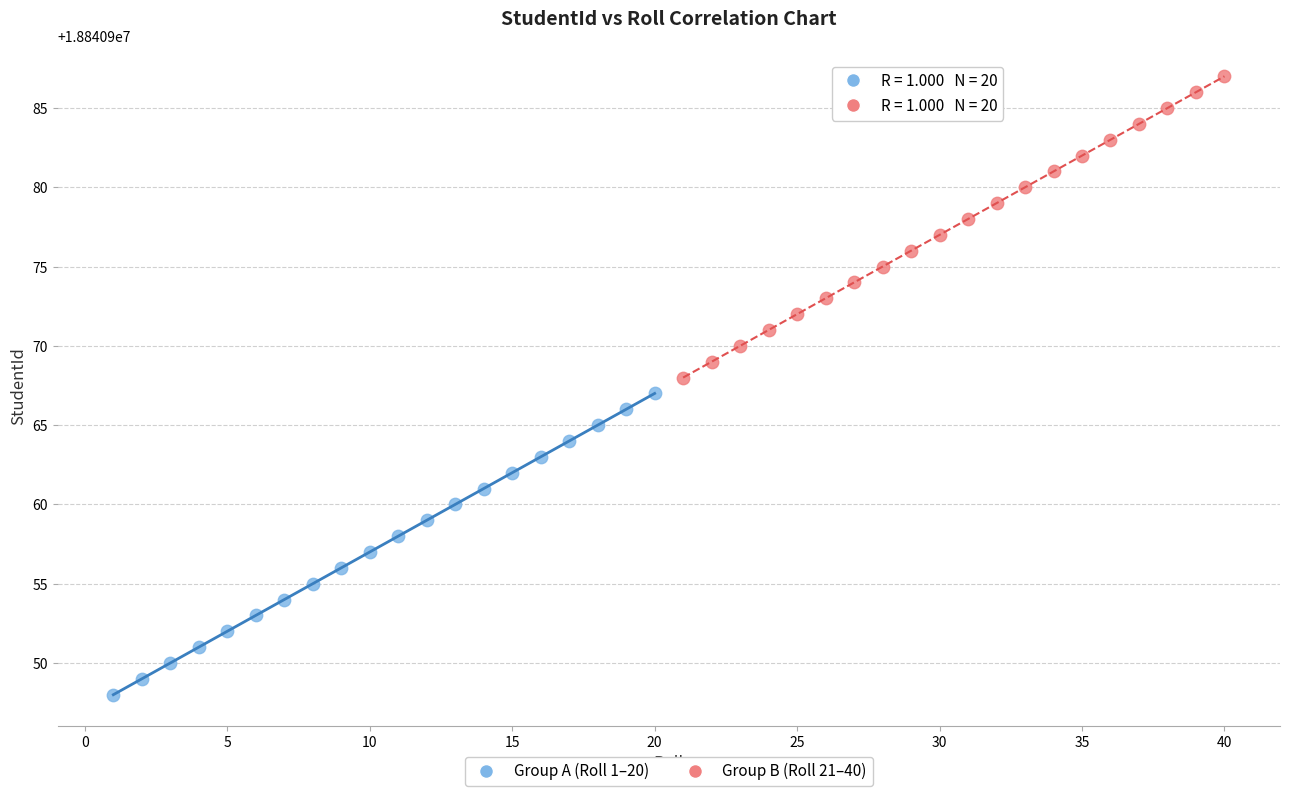

Which series reaches the minimum Y coordinate?

Group A (Roll 1–20)